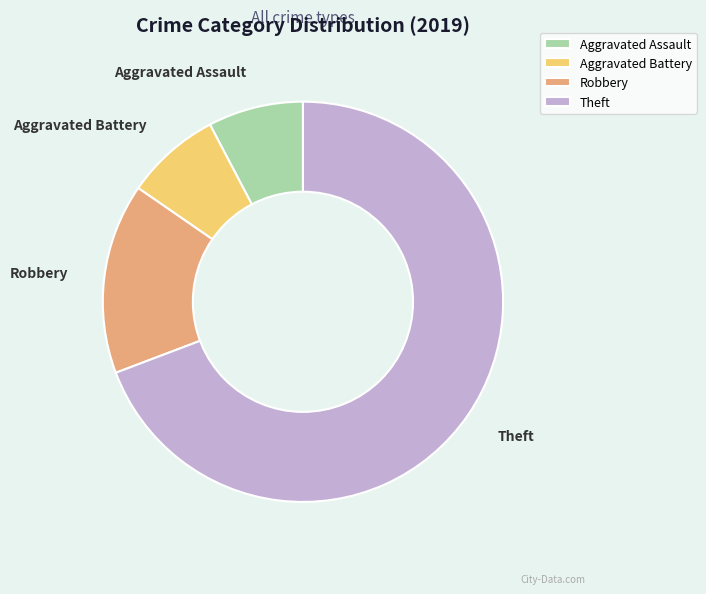

Combined, do Theft and Robbery account for over 50%?

Yes